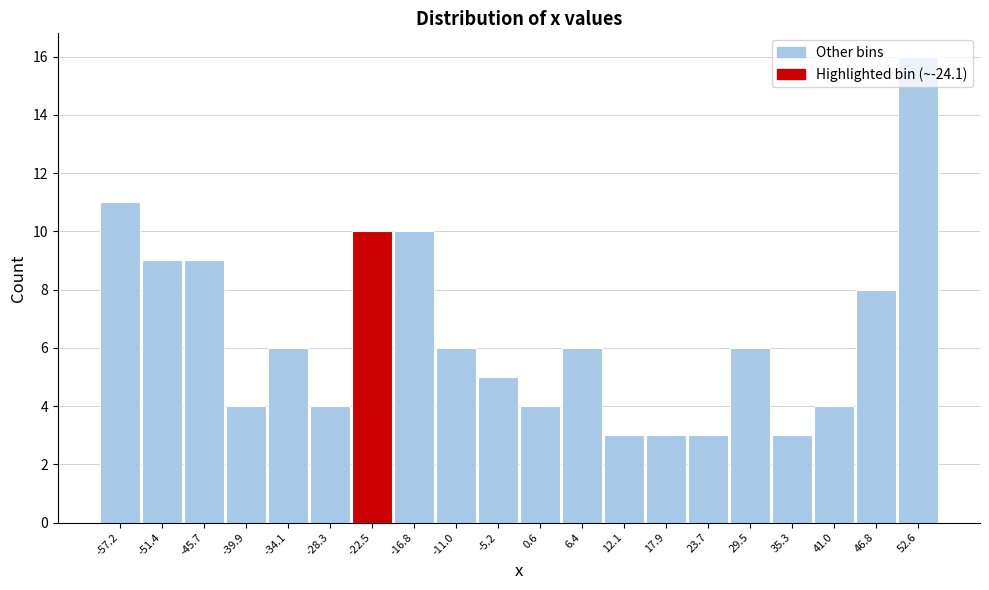

Reading left to right, list every bar in this chart as the range it spans on the x-axis followed by its height. Neither the bar edges nor the heights are printed on the chart, so give them approximately, as read against the axes.

-60 to -54: 11
-54 to -49: 9
-49 to -43: 9
-43 to -37: 4
-37 to -31: 6
-31 to -25: 4
-25 to -20: 10
-20 to -14: 10
-14 to -8: 6
-8 to -2: 5
-2 to 3: 4
3 to 9: 6
9 to 15: 3
15 to 21: 3
21 to 27: 3
27 to 32: 6
32 to 38: 3
38 to 44: 4
44 to 50: 8
50 to 56: 16